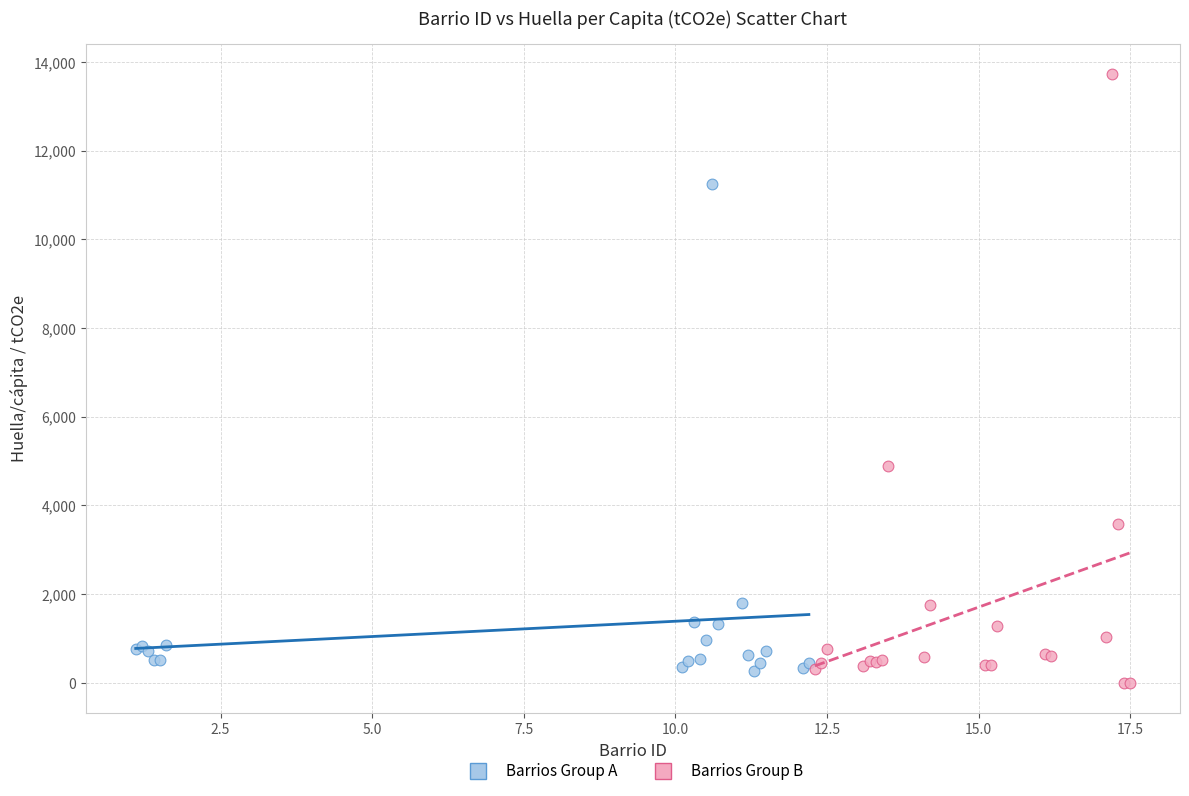

Which series has the largest Y range (max minus min)?

Barrios Group B